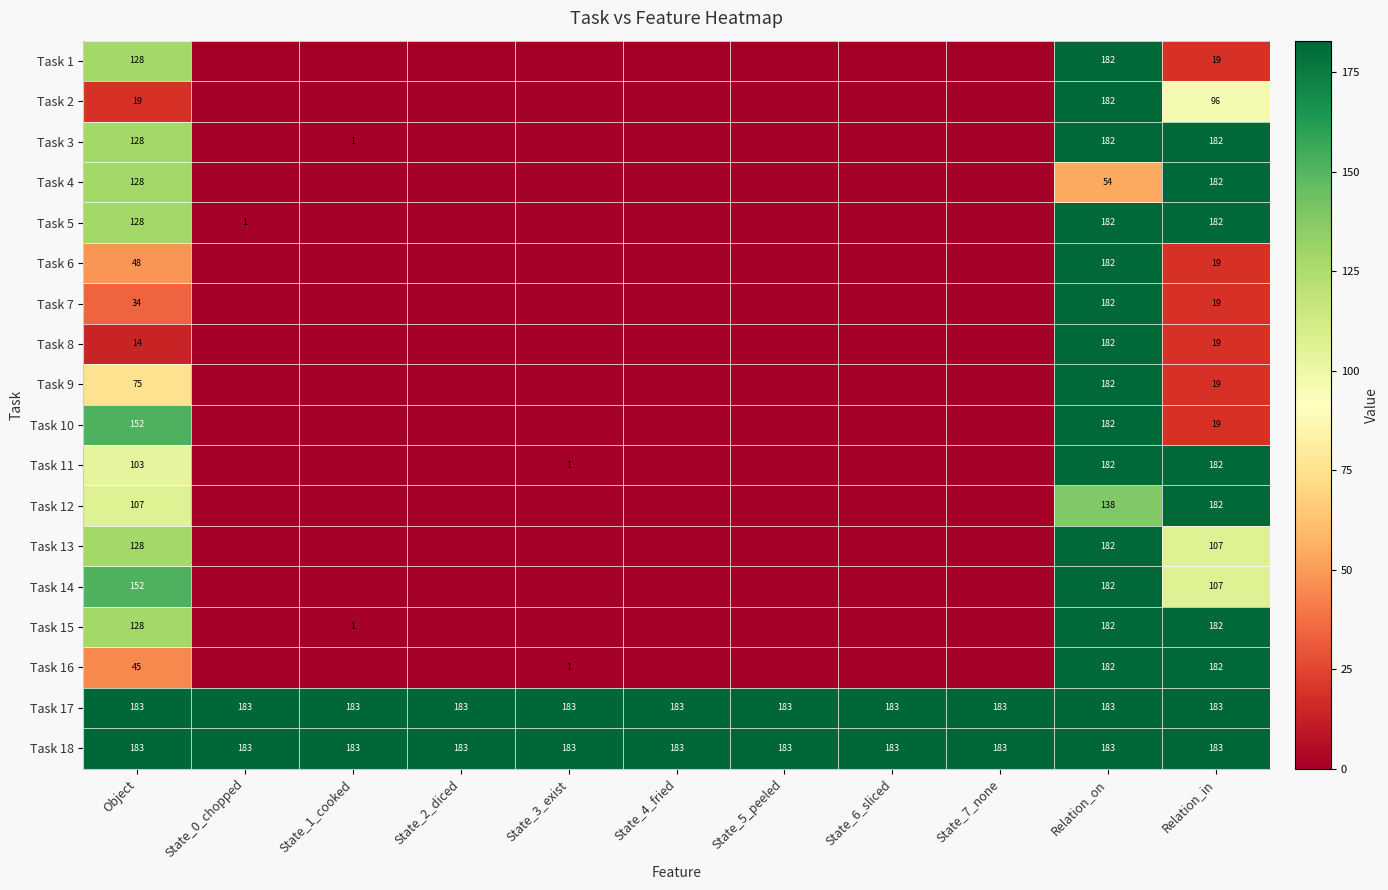

What is the average value of the Task 17 series?

183